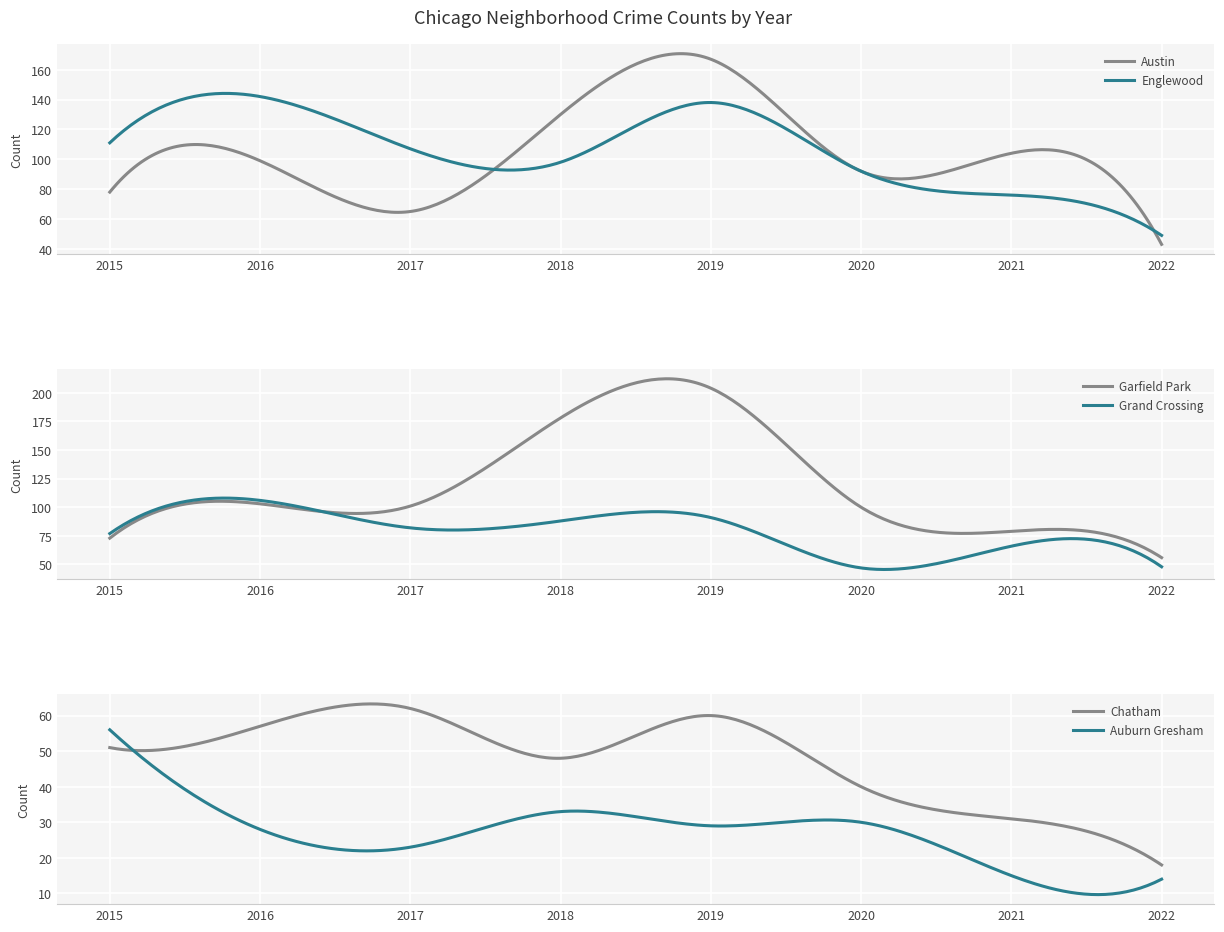

Which has a higher value, 2020 or 2022?

2020